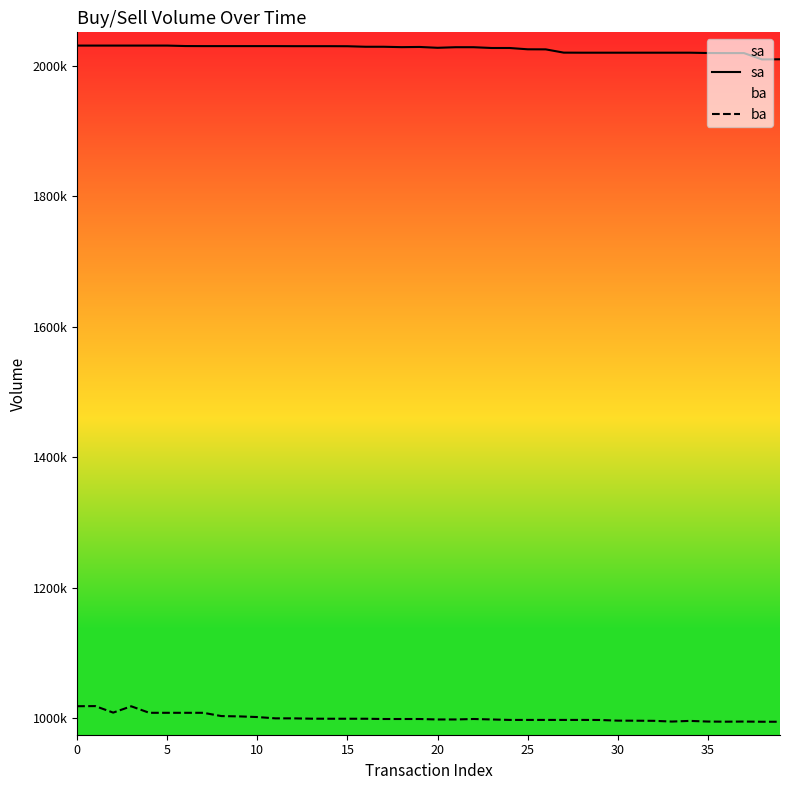

What is the value of the ba point at the 32nd from the left?

995900